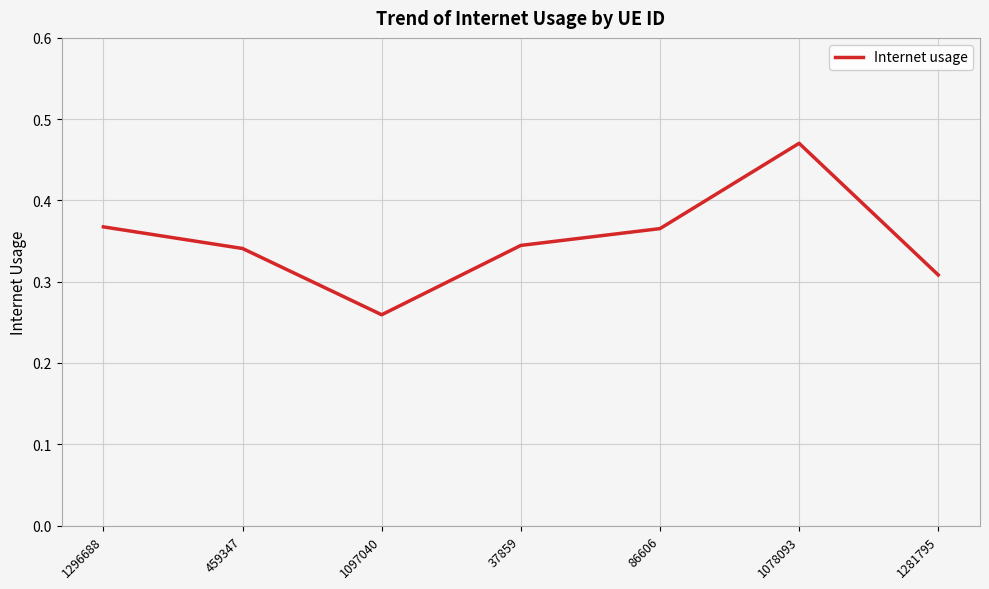

What is the difference between the maximum and second lowest values?

0.2